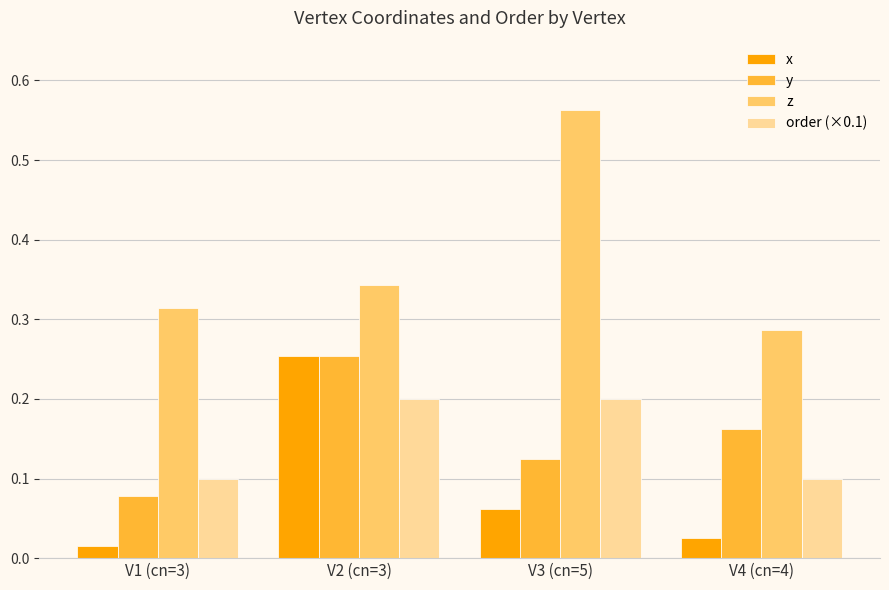

Between V2 (cn=3) and V4 (cn=4), which series saw the biggest shift?

x